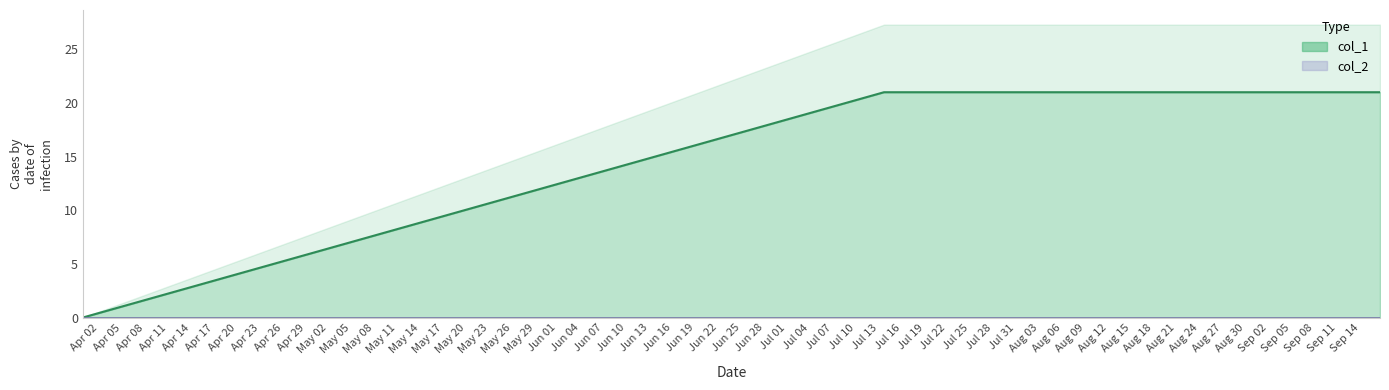

Which category has the lowest value across all series?

1459368792